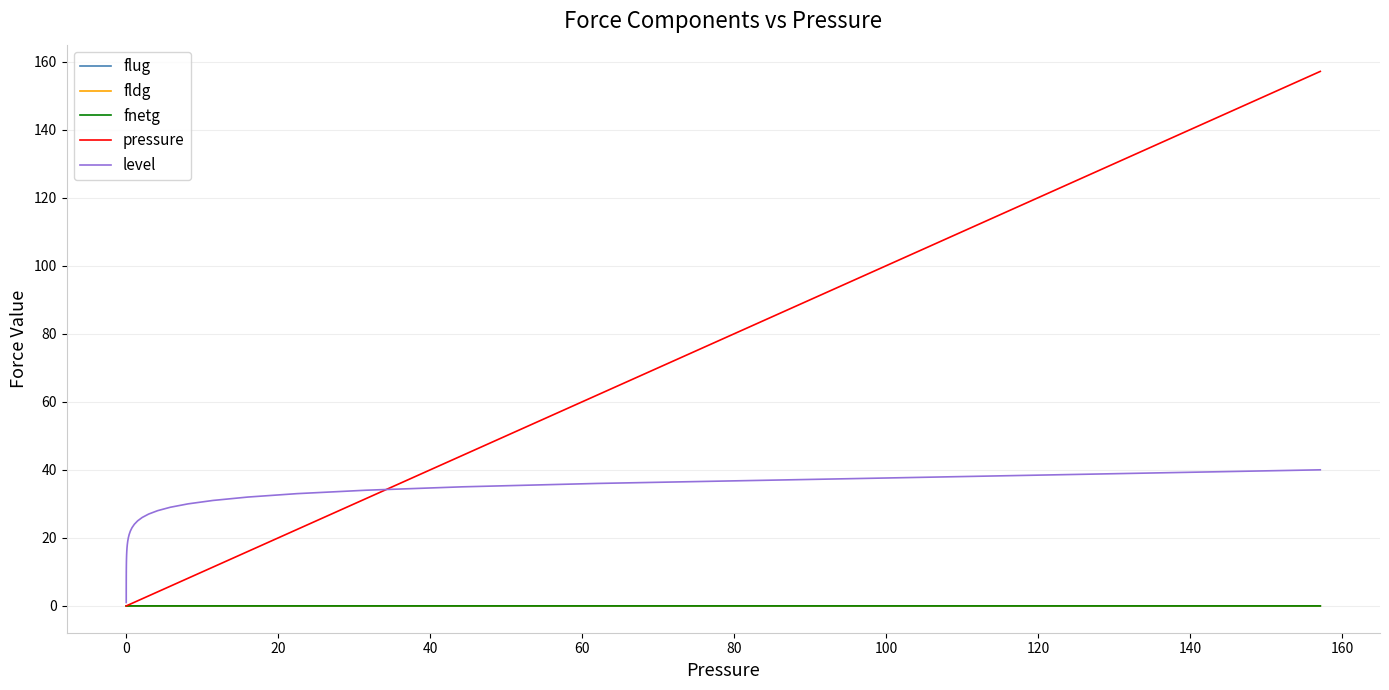

Which series has the largest range (max minus min)?

pressure